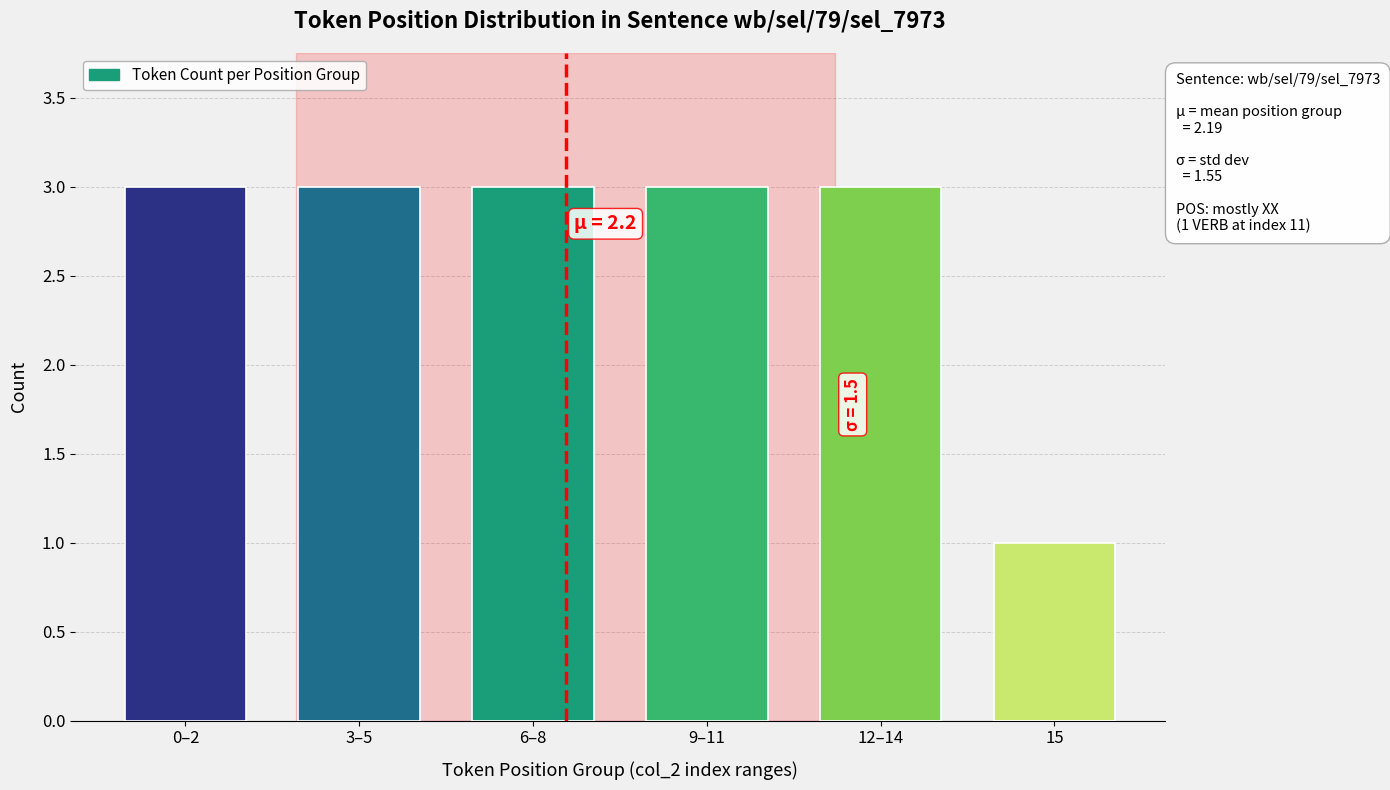

At which category does the chart reach its minimum across all series?

15